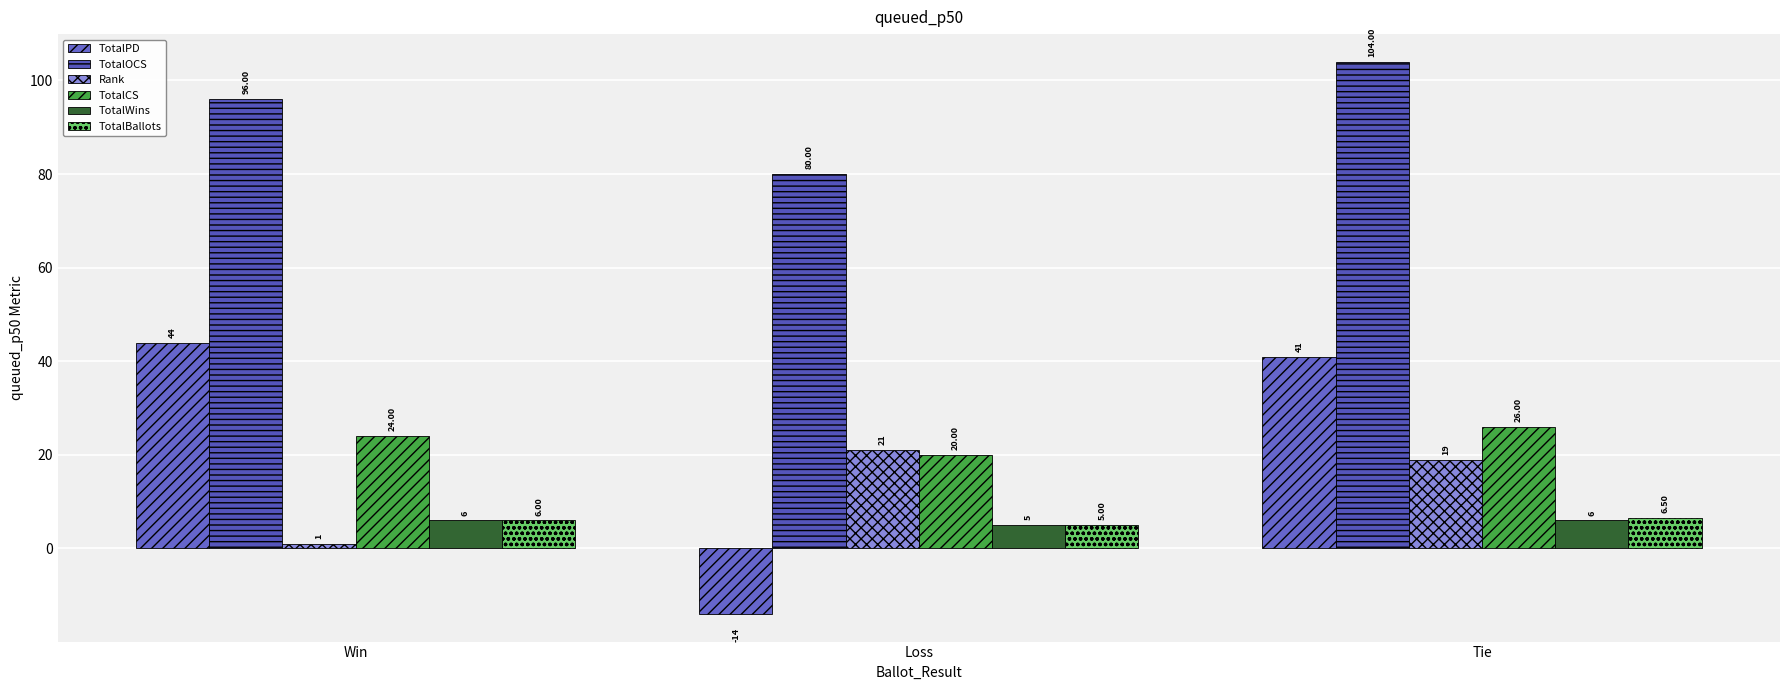

What is the minimum value for Rank?

1.0